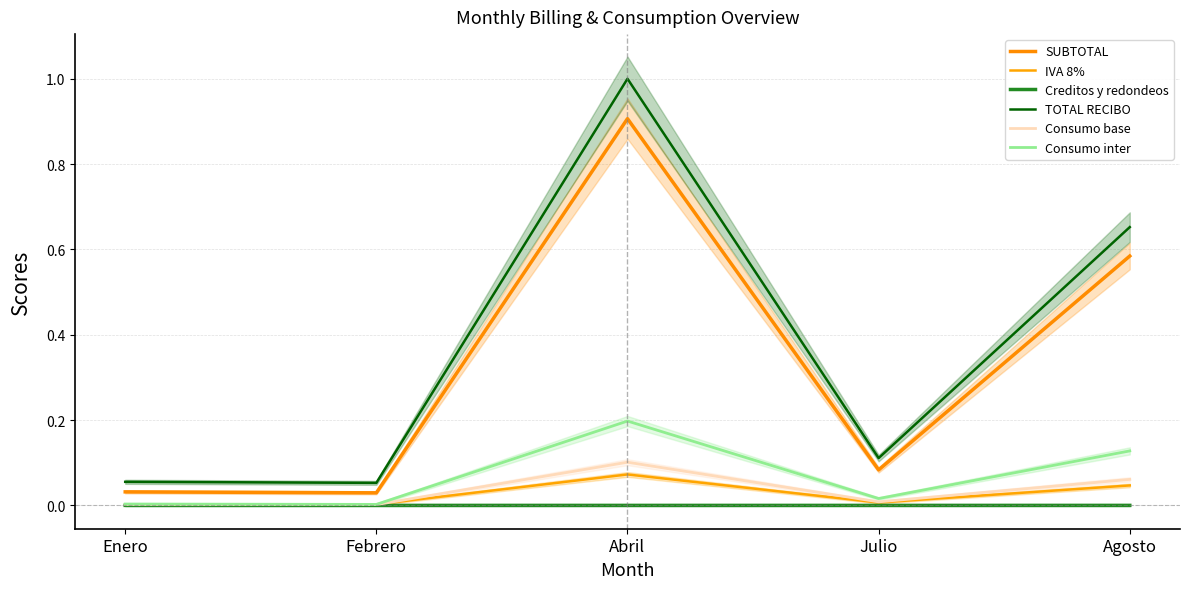

Which series has the largest total across all categories?

TOTAL RECIBO